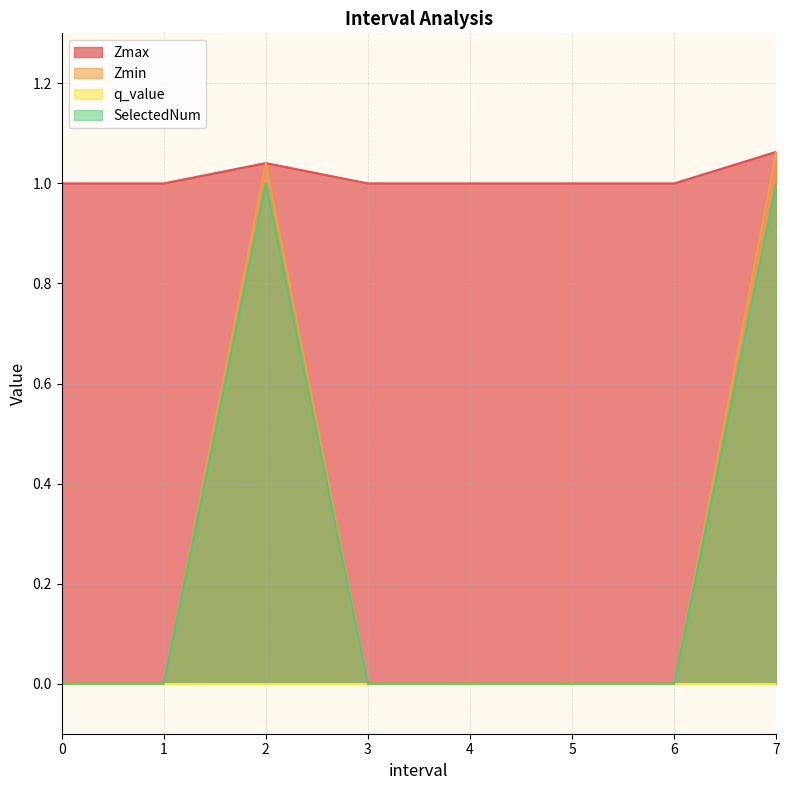

What is the difference between the maximum and second lowest values in the SelectedNum series?

1.0